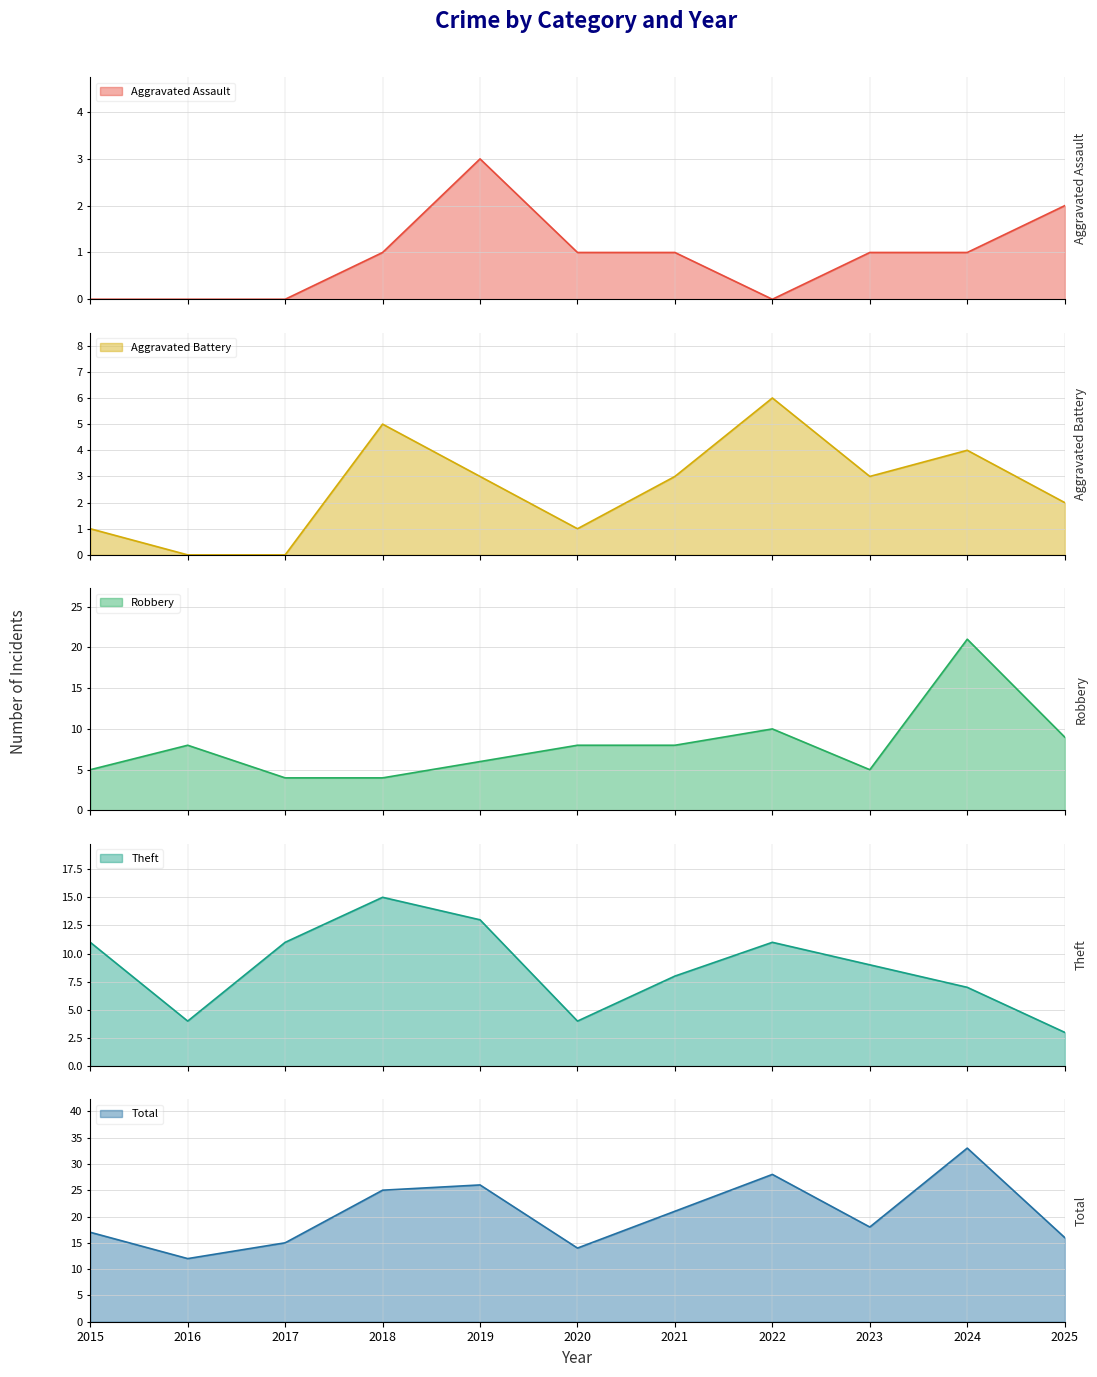

Which label corresponds to the largest value in the chart?

2024